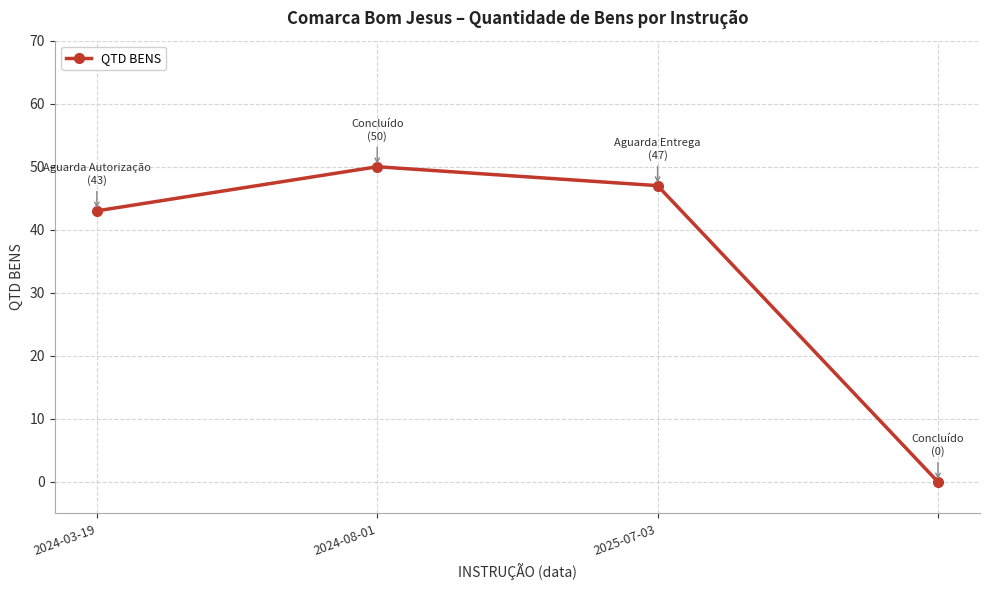

How many interior local peaks (higher than both neighbors) does the data have?

1